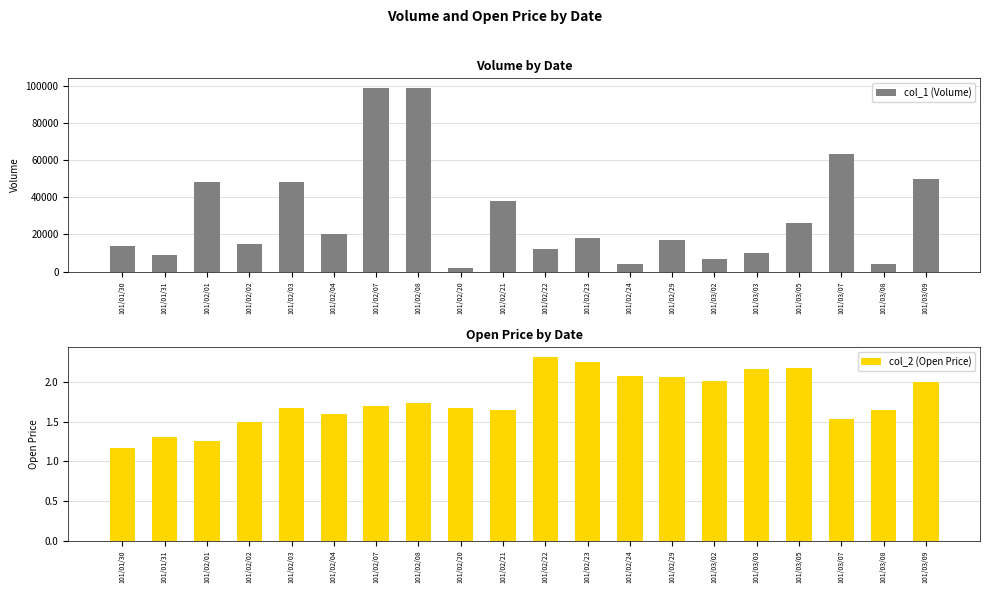

Are the bars horizontal?

No